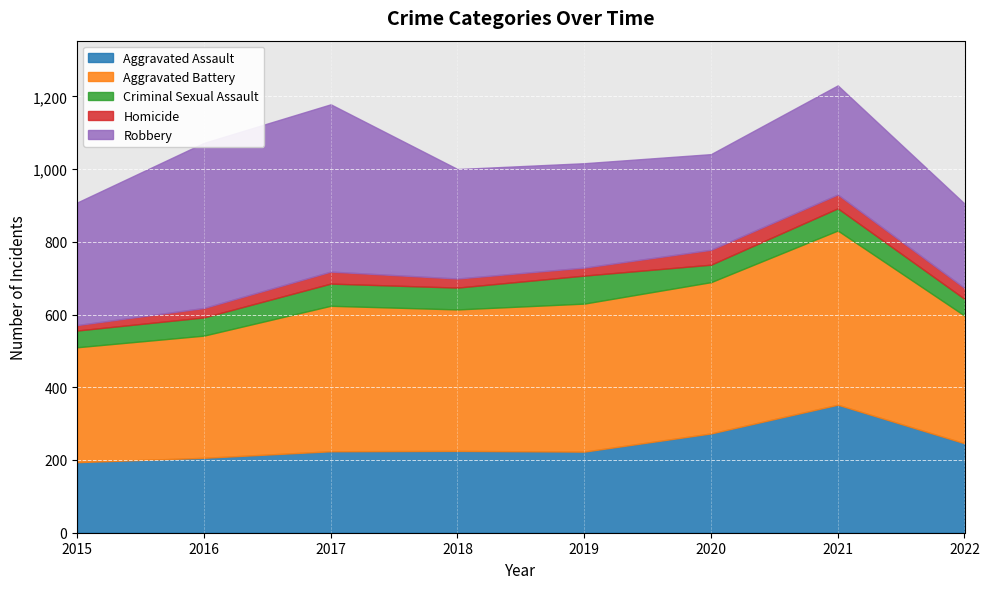

How many lines are shown in the chart?

5